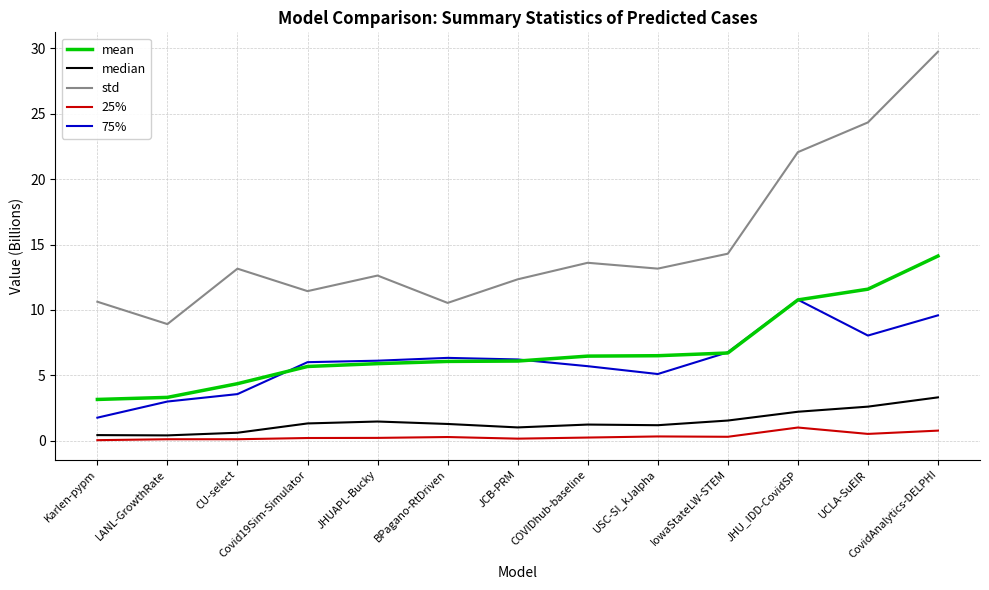

Which series has the largest total across all categories?

std